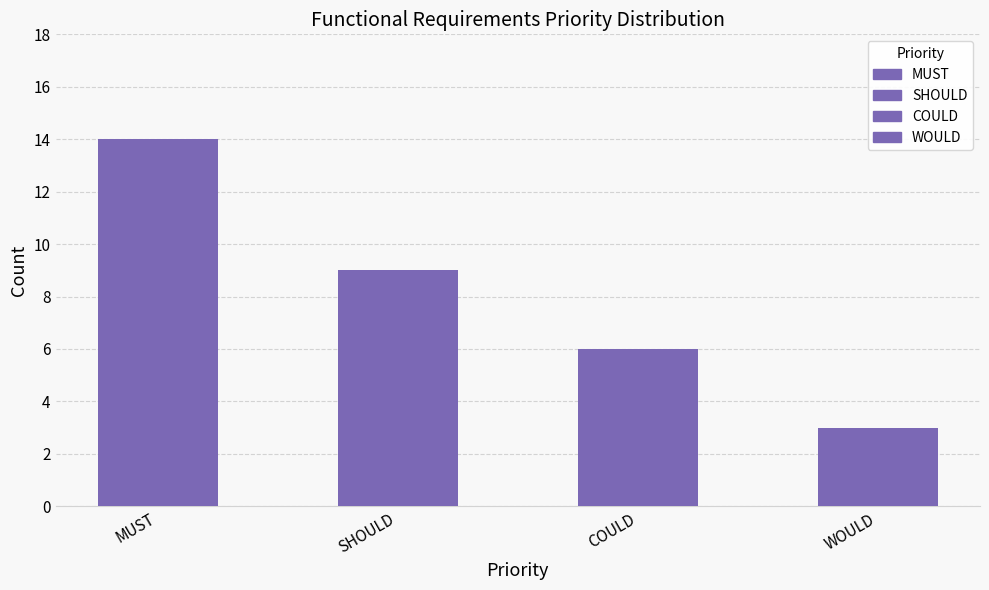

Reading left to right, extract all data points from this chart.

14	9	6	3